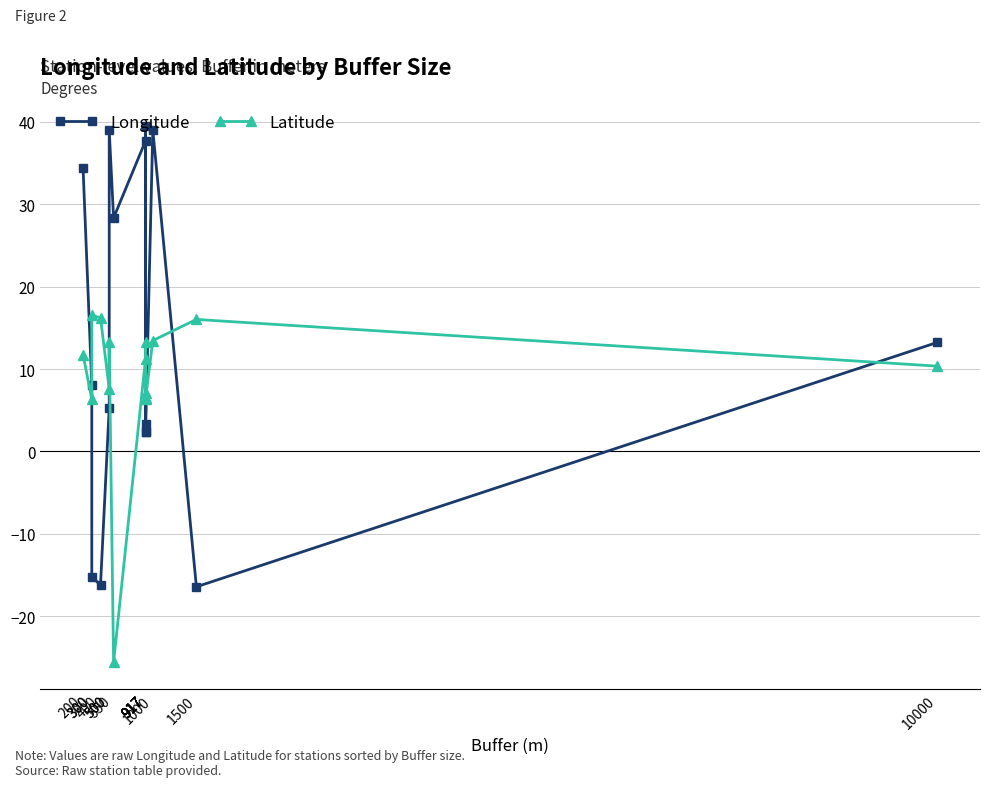

Is it true that Longitude equals 9.8 at 200?

False